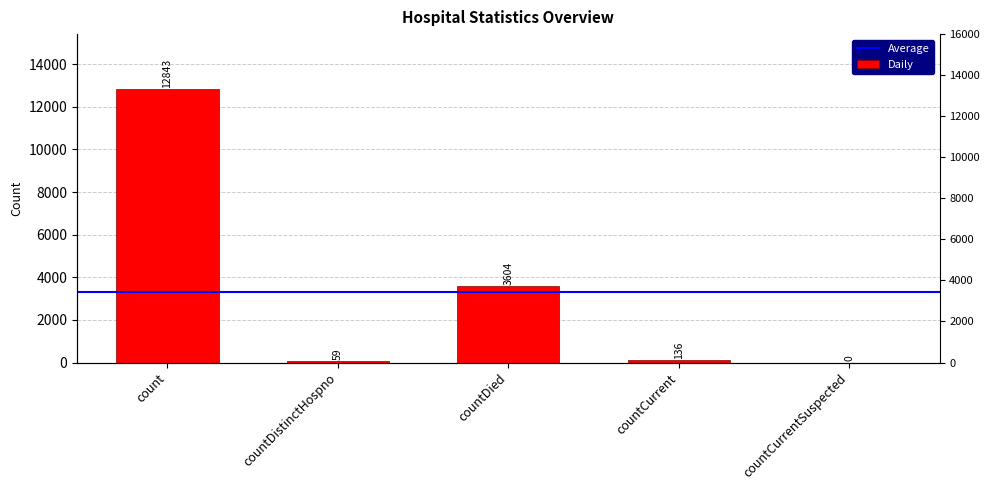

Between count and countDistinctHospno, which is larger?

count